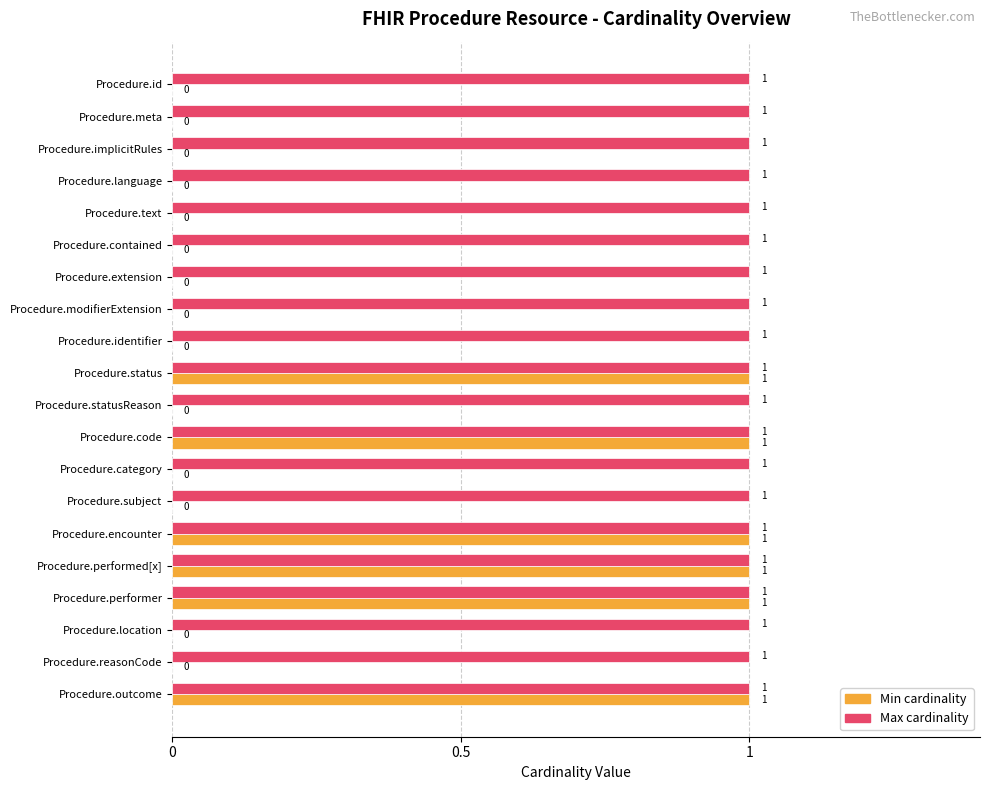

True or false: Min cardinality has a value of 0 at Procedure.reasonCode.

True